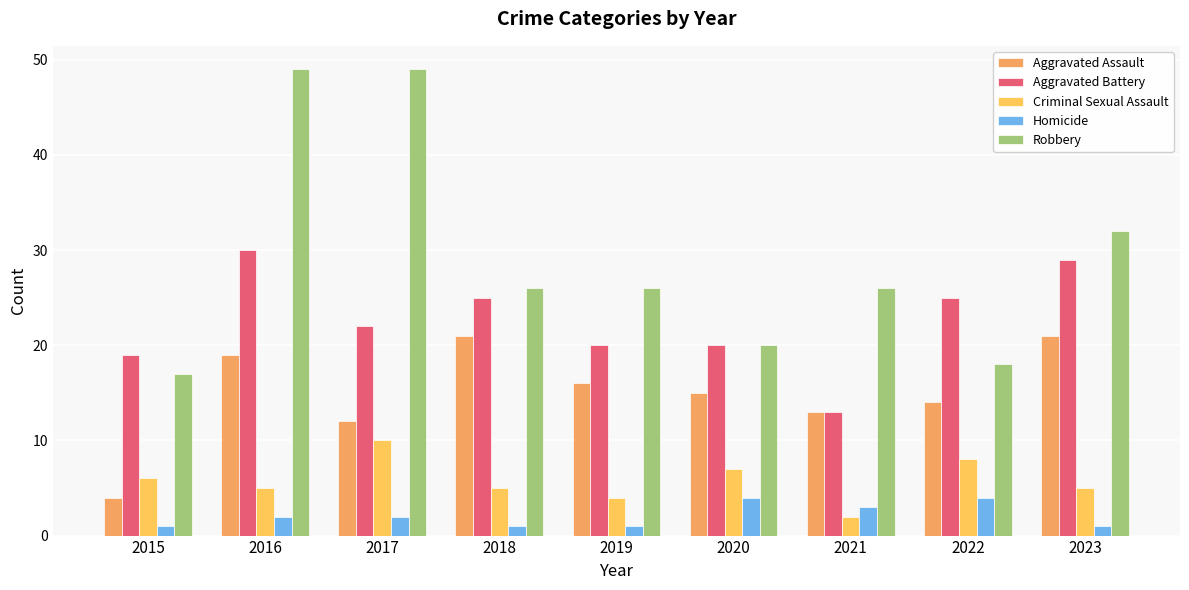

Is the value of Aggravated Battery at 2022 greater than the value of Robbery at 2021?

No